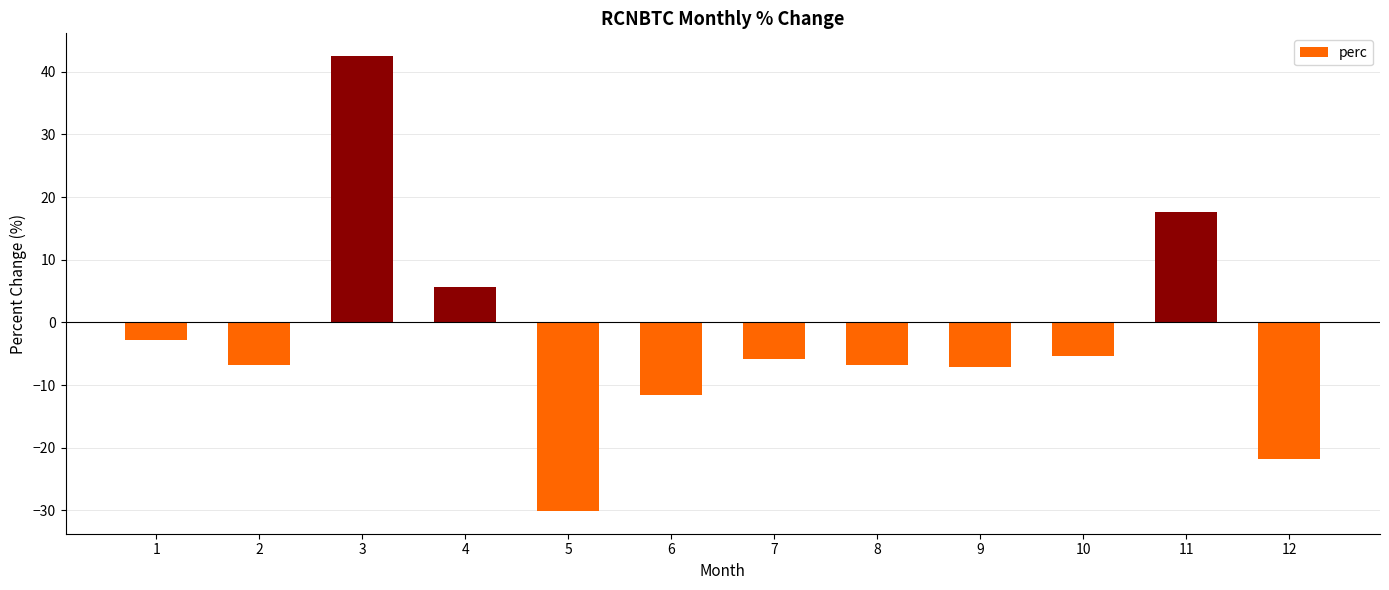

What is the change in value from 5 to 8?

+23.3